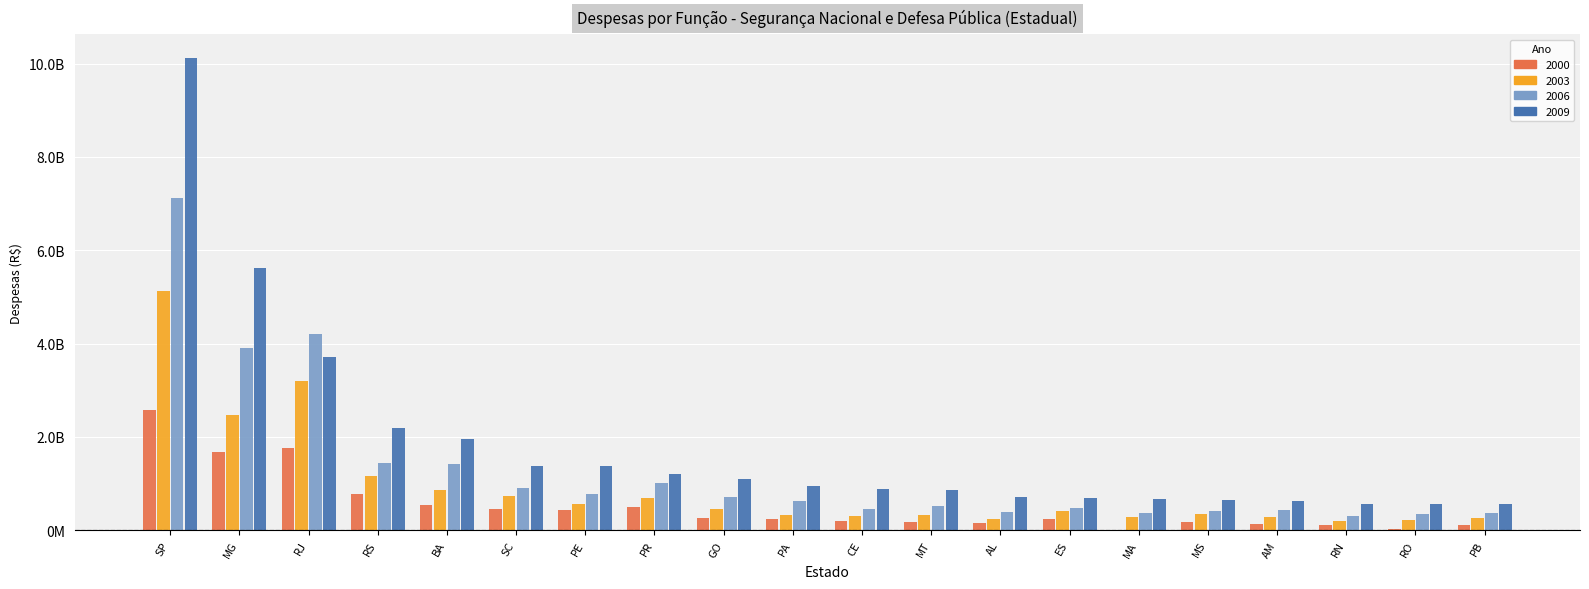

Are the bars grouped side by side (vs. stacked)?

Yes